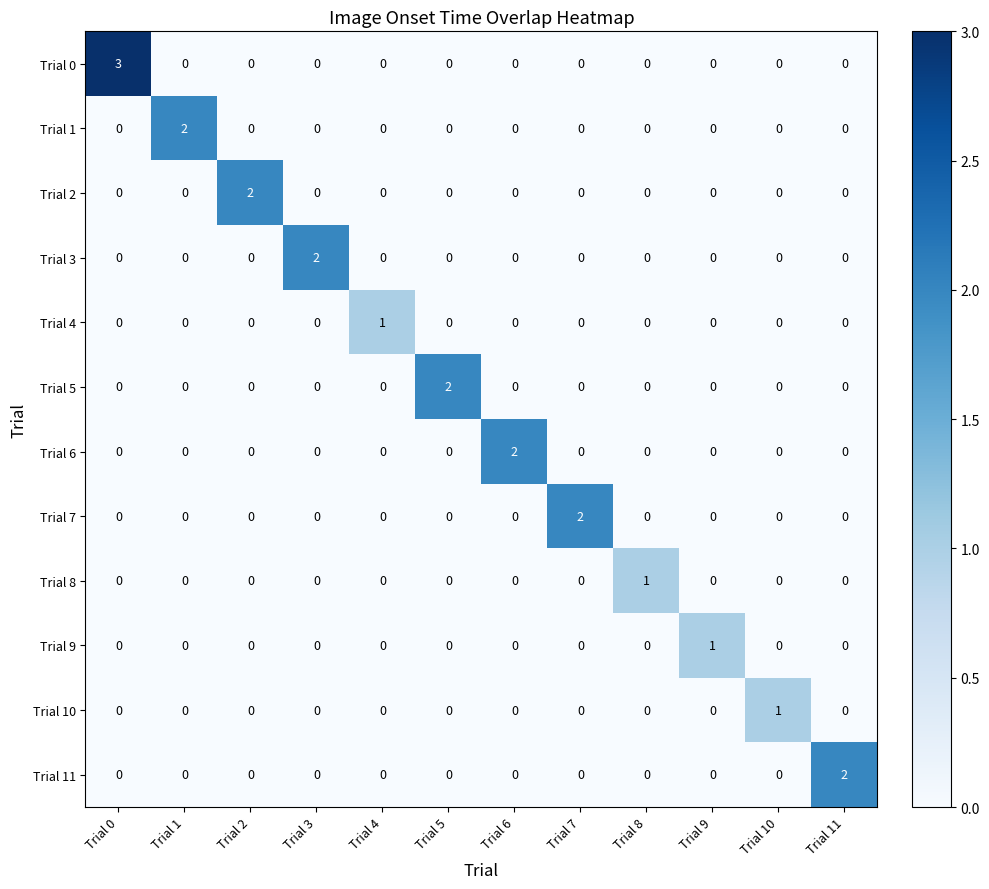

Between Trial 0 and Trial 8, which series saw the biggest shift?

Trial 0